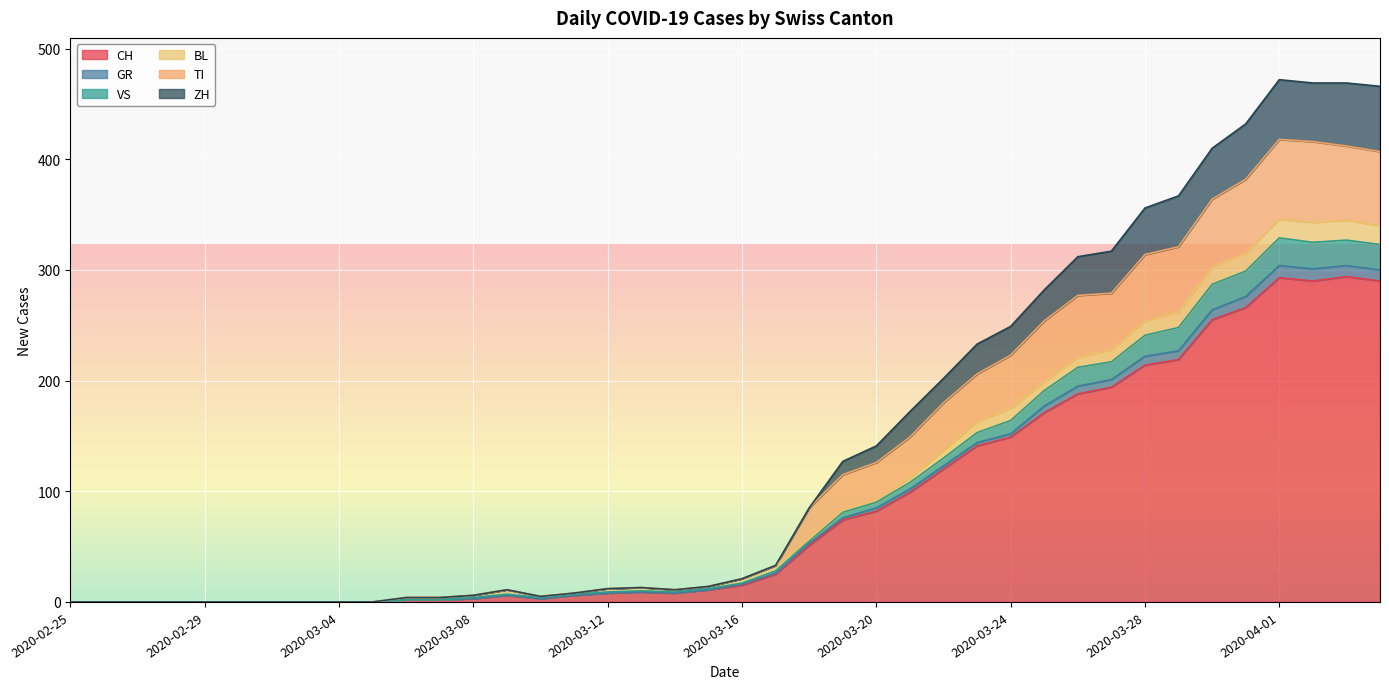

True or false: TI has more than 2 points higher than both neighbors.

True